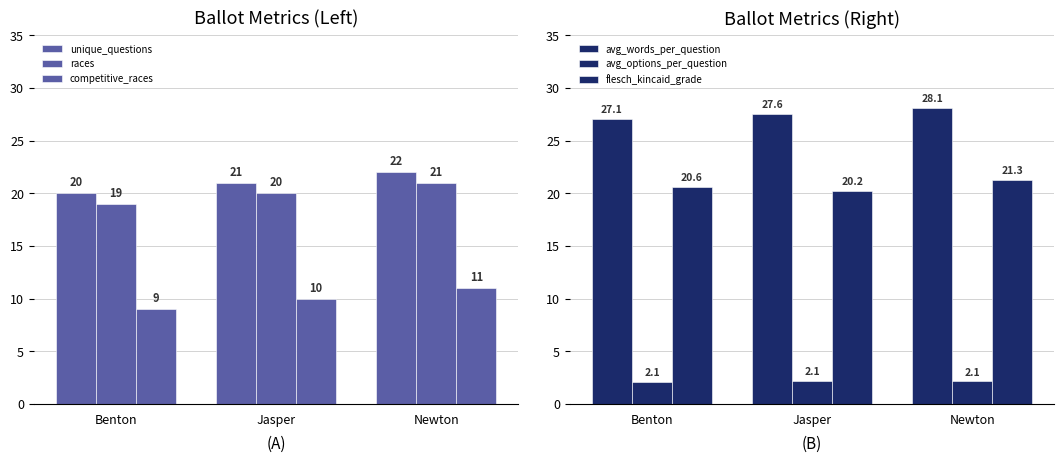

What is the smallest value displayed?

2.1